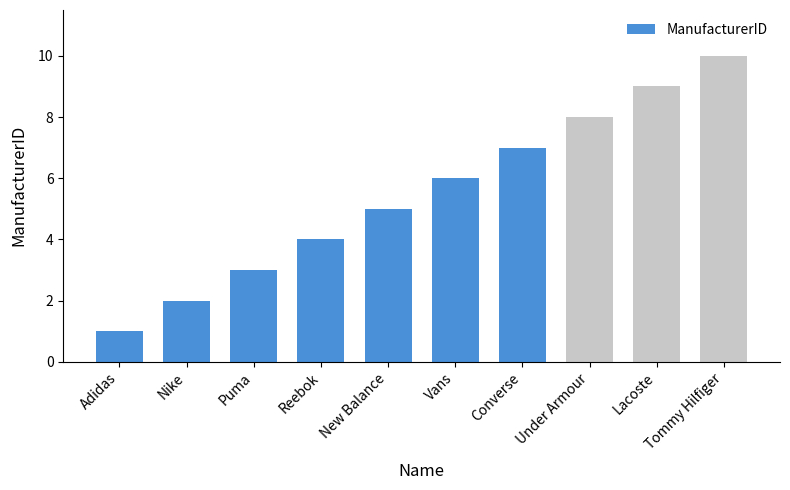

Are the bars grouped side by side (vs. stacked)?

No